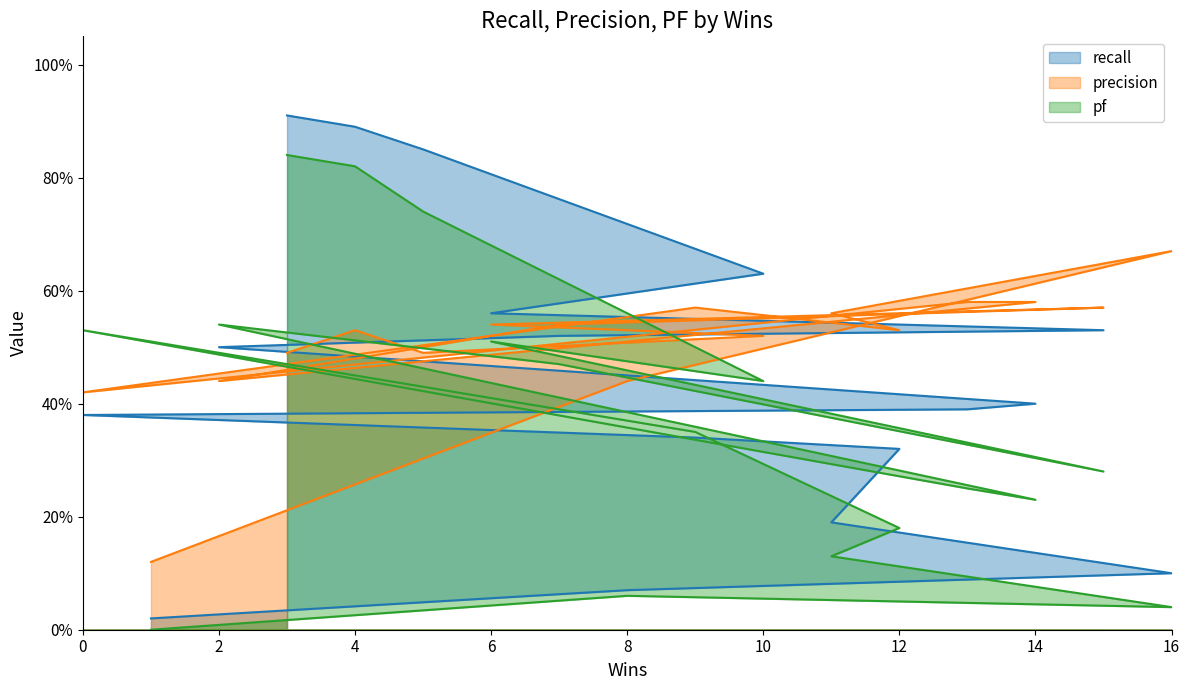

Reading right to left, what are all the values shown in this chart?

recall: 3=0.9	4=0.9	5=0.8	10=0.6	6=0.6	15=0.5	7=0.5	2=0.5	14=0.4	13=0.4	0=0.4	9=0.3	12=0.3	11=0.2	16=0.1	8=0.1	1=0.0
precision: 3=0.5	4=0.5	5=0.5	10=0.5	6=0.5	15=0.6	7=0.5	2=0.4	14=0.6	13=0.6	0=0.4	9=0.6	12=0.5	11=0.6	16=0.7	8=0.4	1=0.1
pf: 3=0.8	4=0.8	5=0.7	10=0.4	6=0.5	15=0.3	7=0.5	2=0.5	14=0.2	13=0.2	0=0.5	9=0.3	12=0.2	11=0.1	16=0.0	8=0.1	1=0.0